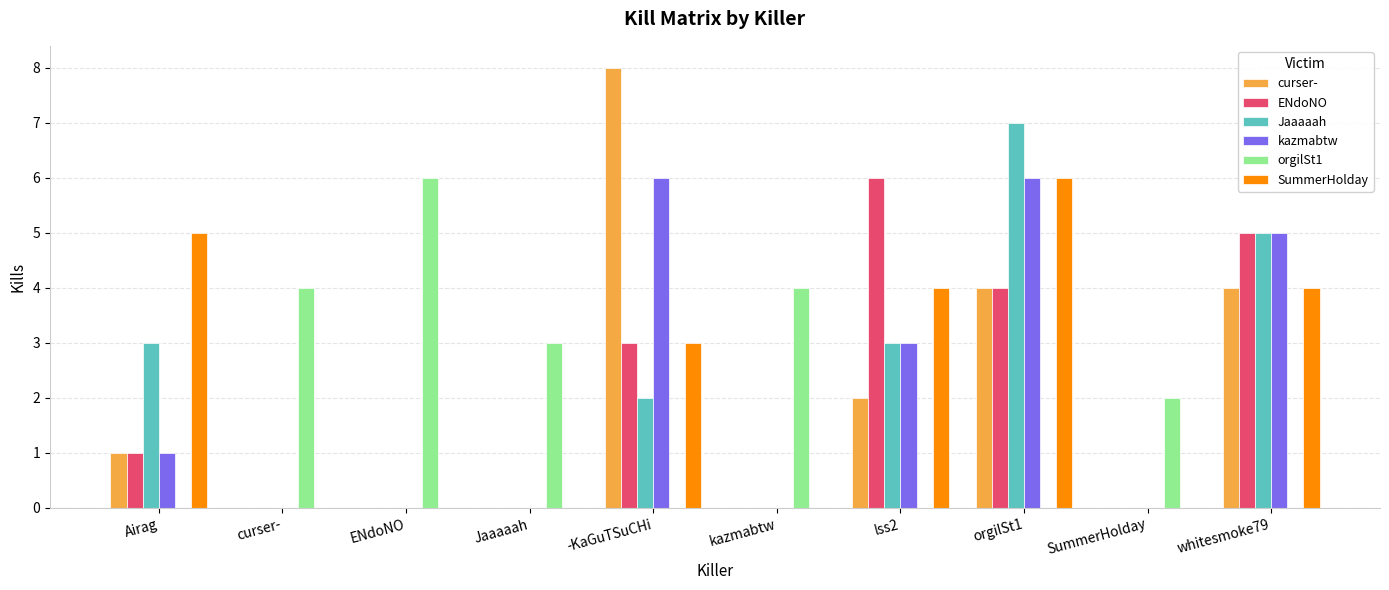

Reading left to right, what are all the values shown in this chart?

curser-: 1	0	0	0	8	0	2	4	0	4
ENdoNO: 1	0	0	0	3	0	6	4	0	5
Jaaaaah: 3	0	0	0	2	0	3	7	0	5
kazmabtw: 1	0	0	0	6	0	3	6	0	5
orgilSt1: 0	4	6	3	0	4	0	0	2	0
SummerHolday: 5	0	0	0	3	0	4	6	0	4